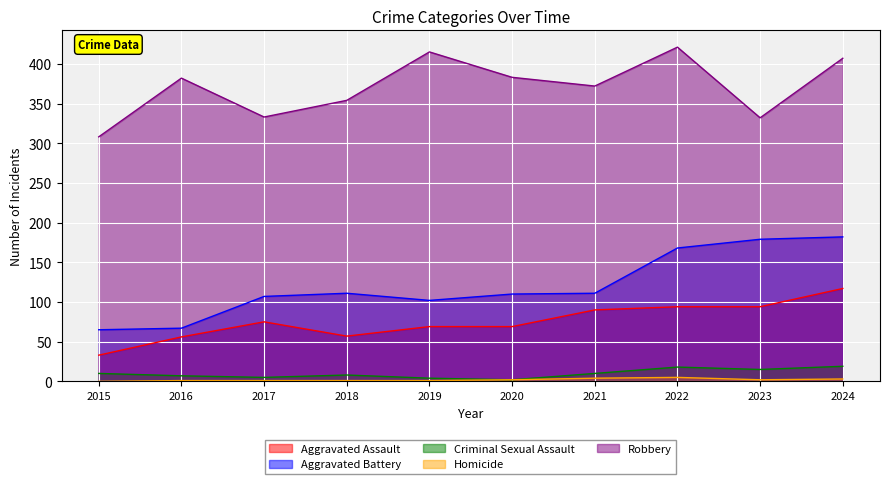

At which category does Aggravated Assault reach its first local valley?

2018